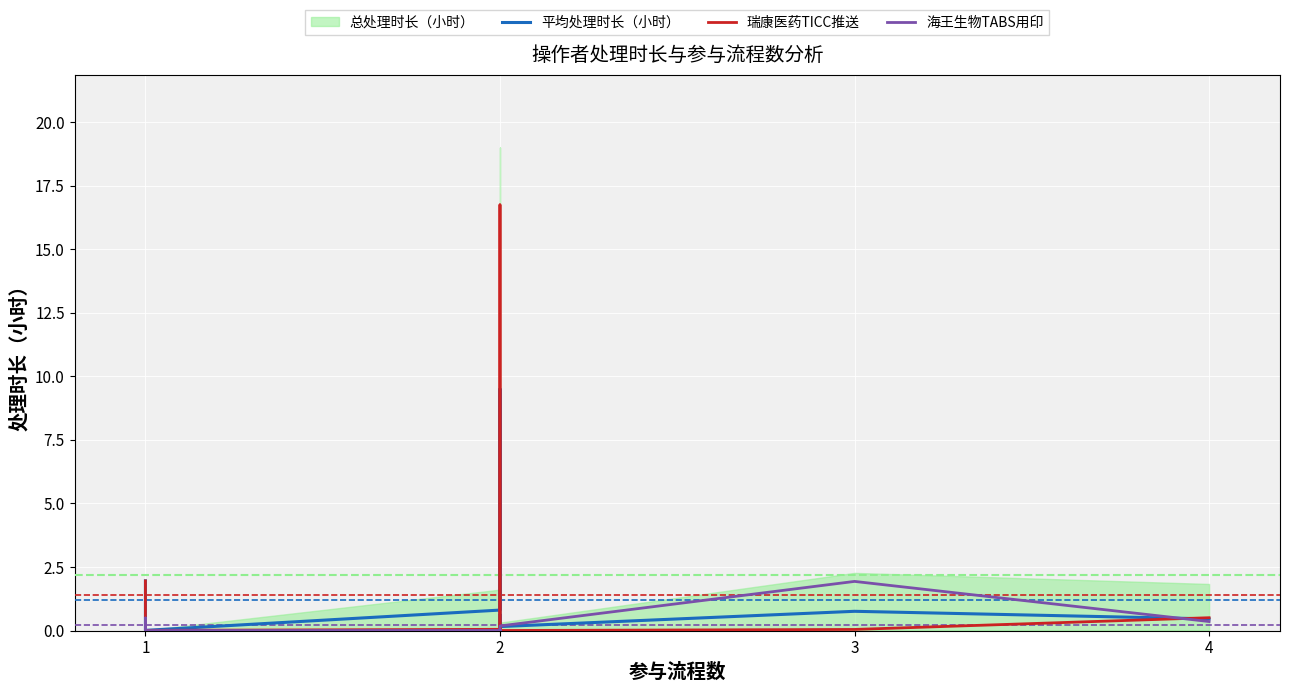

How many interior local peaks does the 瑞康医药TICC推送 series have?

3